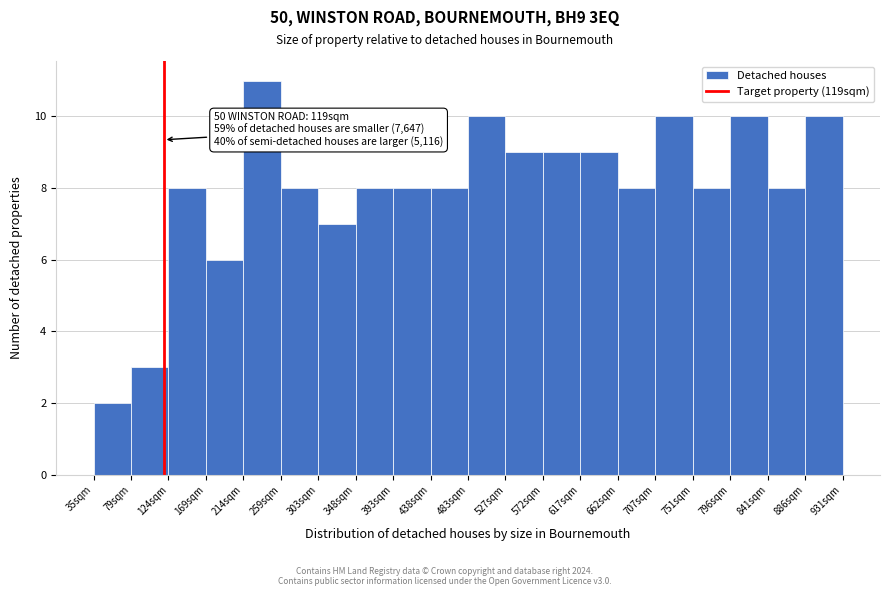

Over which range of the x-axis is the bar tallest?

215 to 260